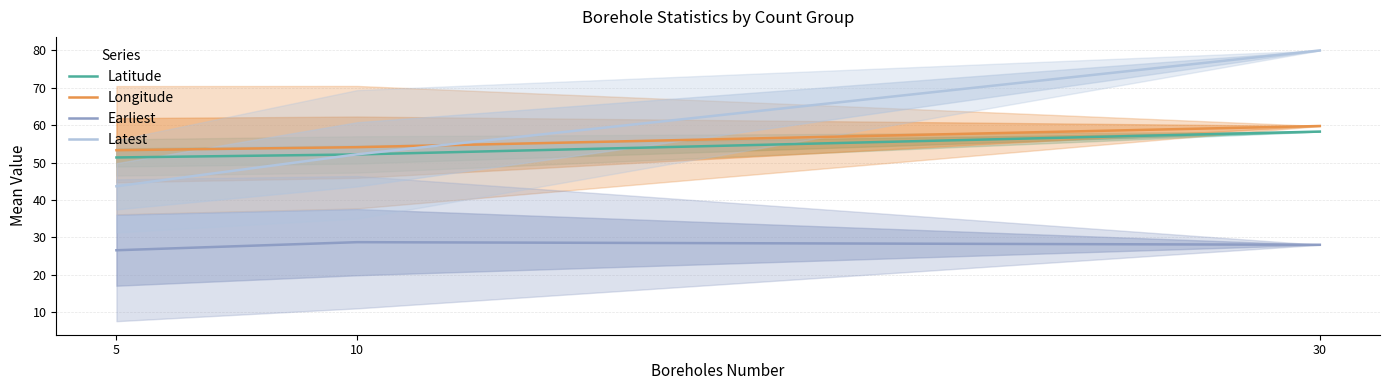

List the series in order of their peak value, lowest first.

Earliest, Latitude, Longitude, Latest